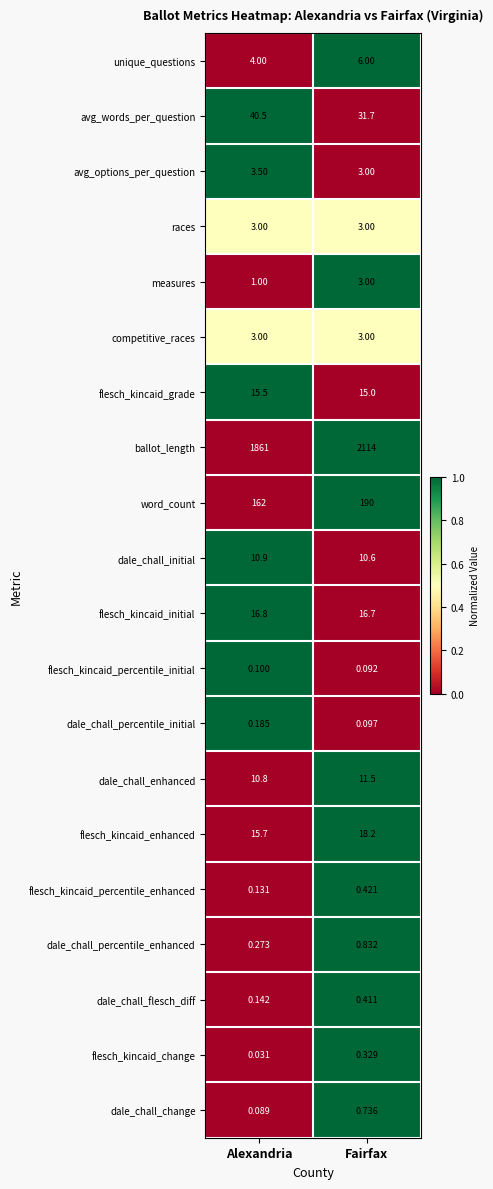

At which category is the sum across all series the highest?

Fairfax